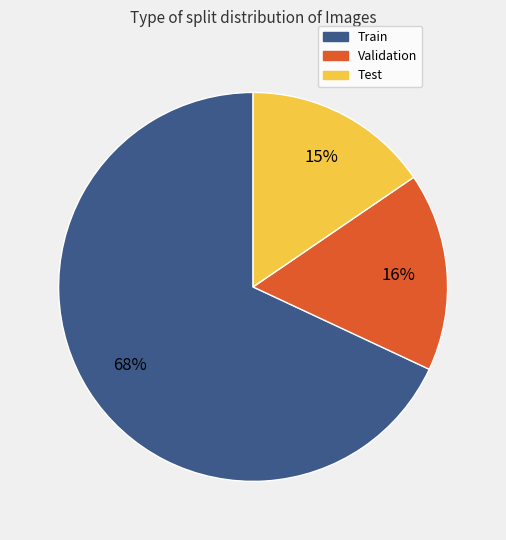

Which category has the smallest portion of the pie?

Test